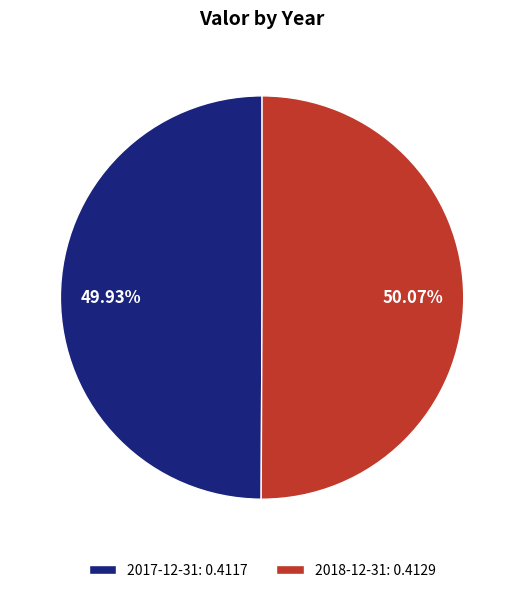

Do 2018-12-31: 0.4129 and 2017-12-31: 0.4117 together represent more than half of the pie?

Yes